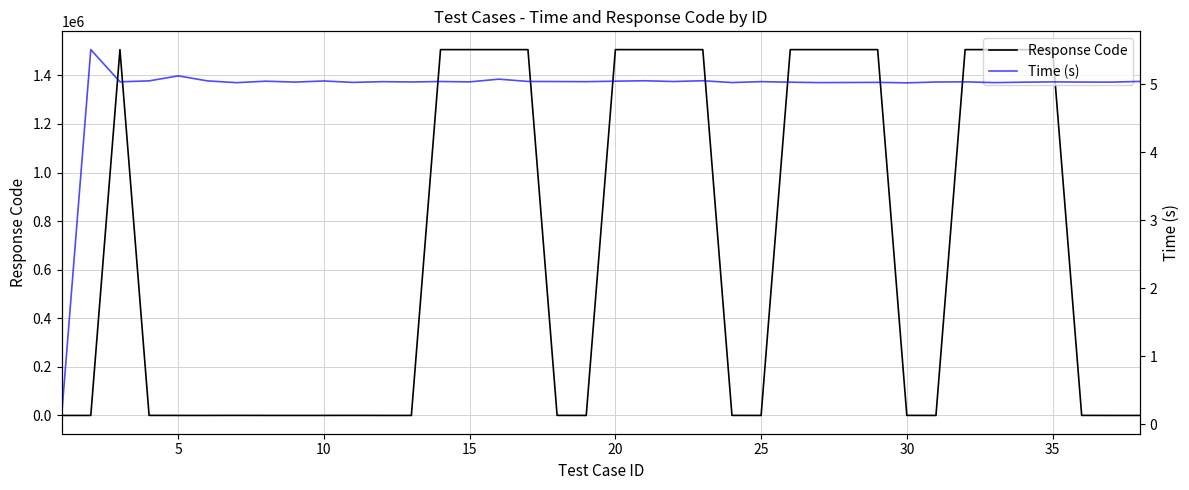

True or false: Time (s) and Response Code cross at least once.

False